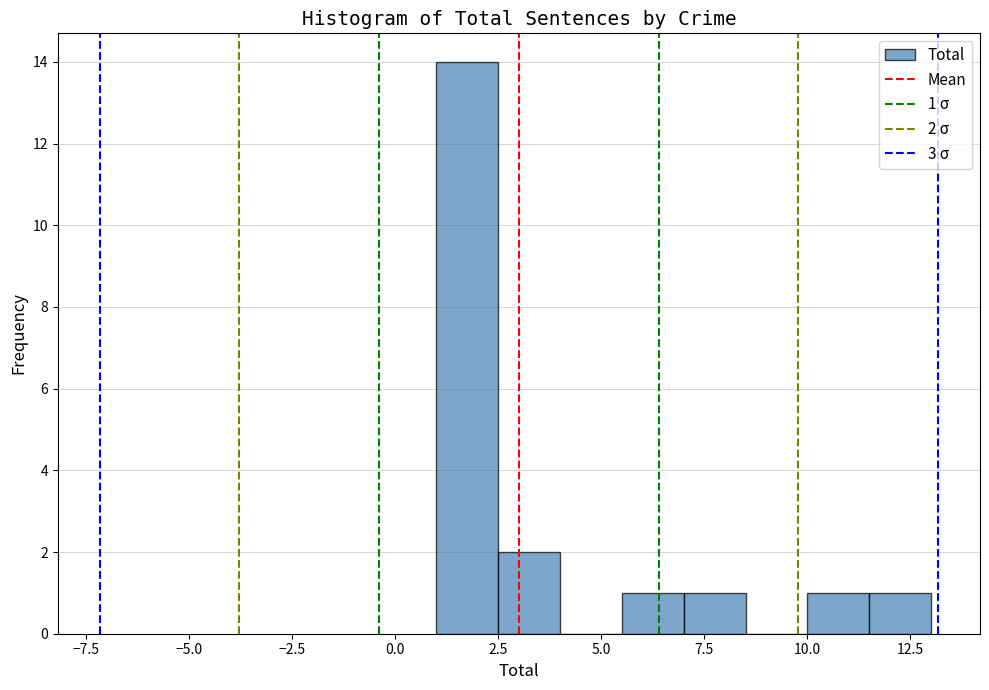

Around what value on the x-axis is the tallest bar? Give the approximate position of its centre, as read against the axis.

2.0